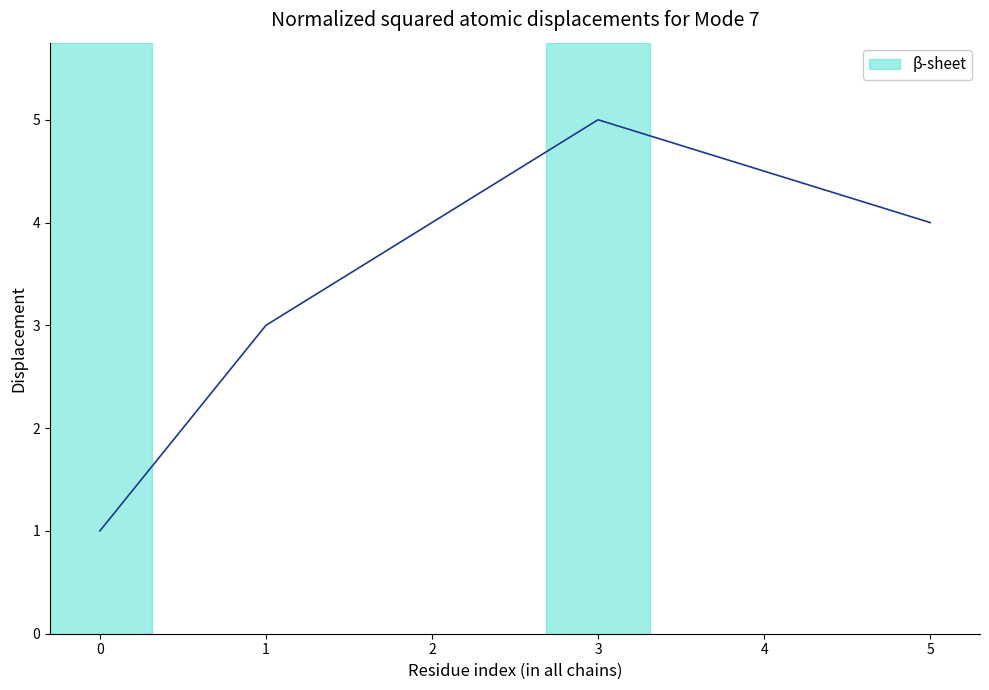

Where is the first local maximum?

3